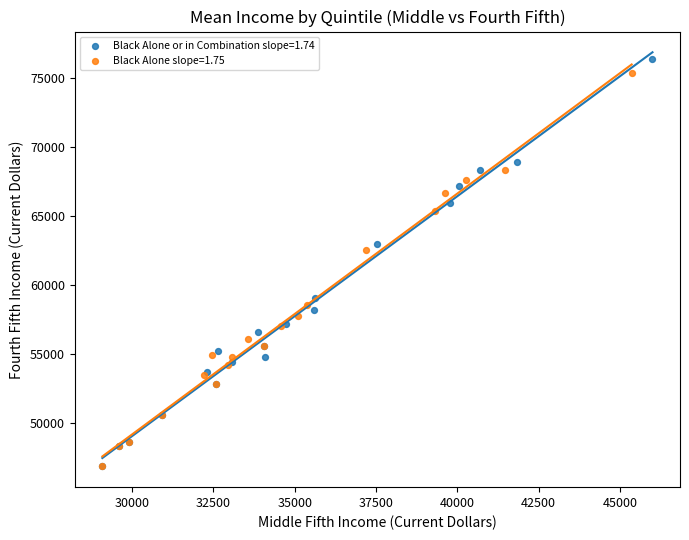

What are all the series names shown in the legend?

Black Alone or in Combination slope=1.74, Black Alone slope=1.75